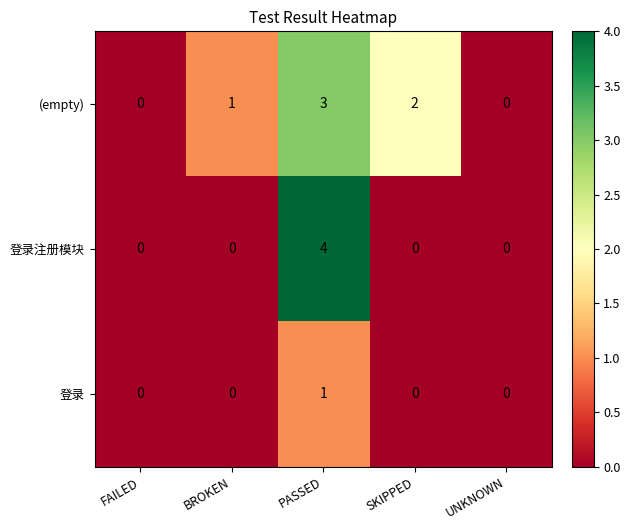

Where is (empty) nearest to the value 1?

BROKEN